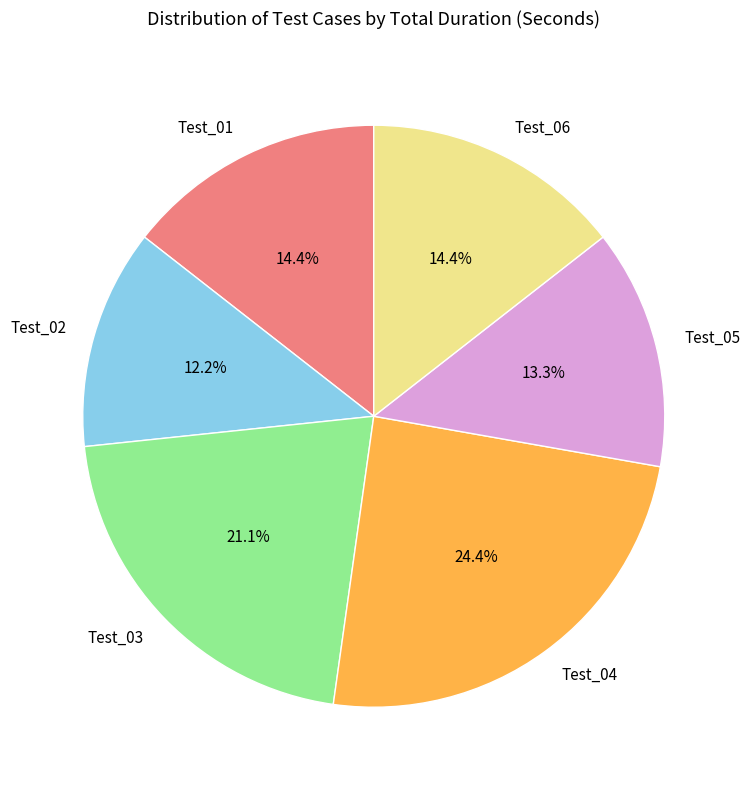

To the nearest percent, what percentage of the pie is Test_05?

13%